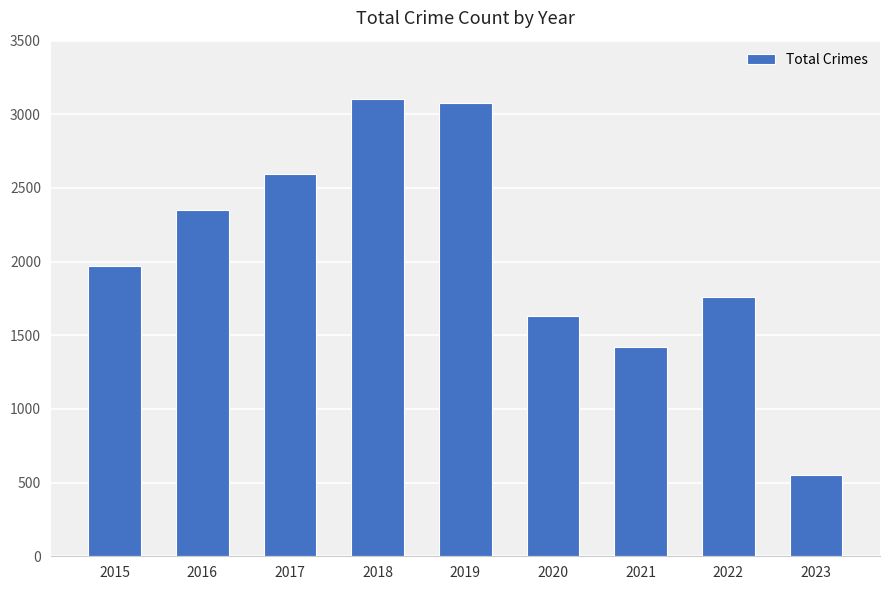

Reading left to right, extract all data points from this chart.

1968	2352	2592	3103	3080	1634	1421	1760	552